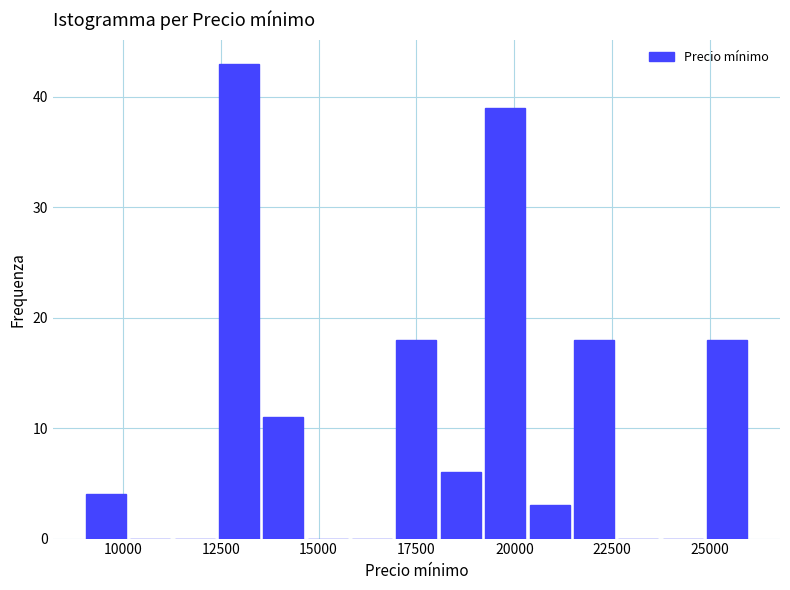

Read against the x-axis, roughly where is the centre of the tallest bar?

13000